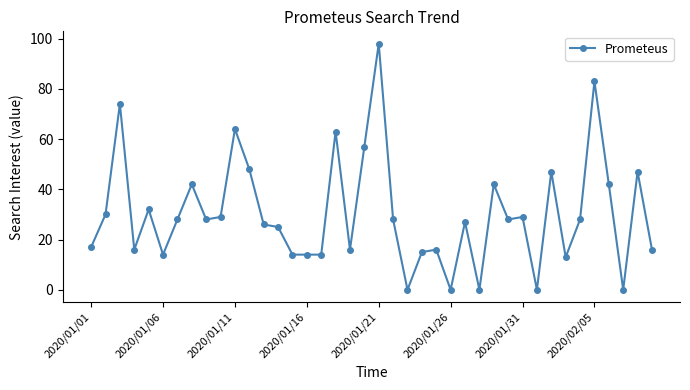

What is the value of the 7th point from the left?

28